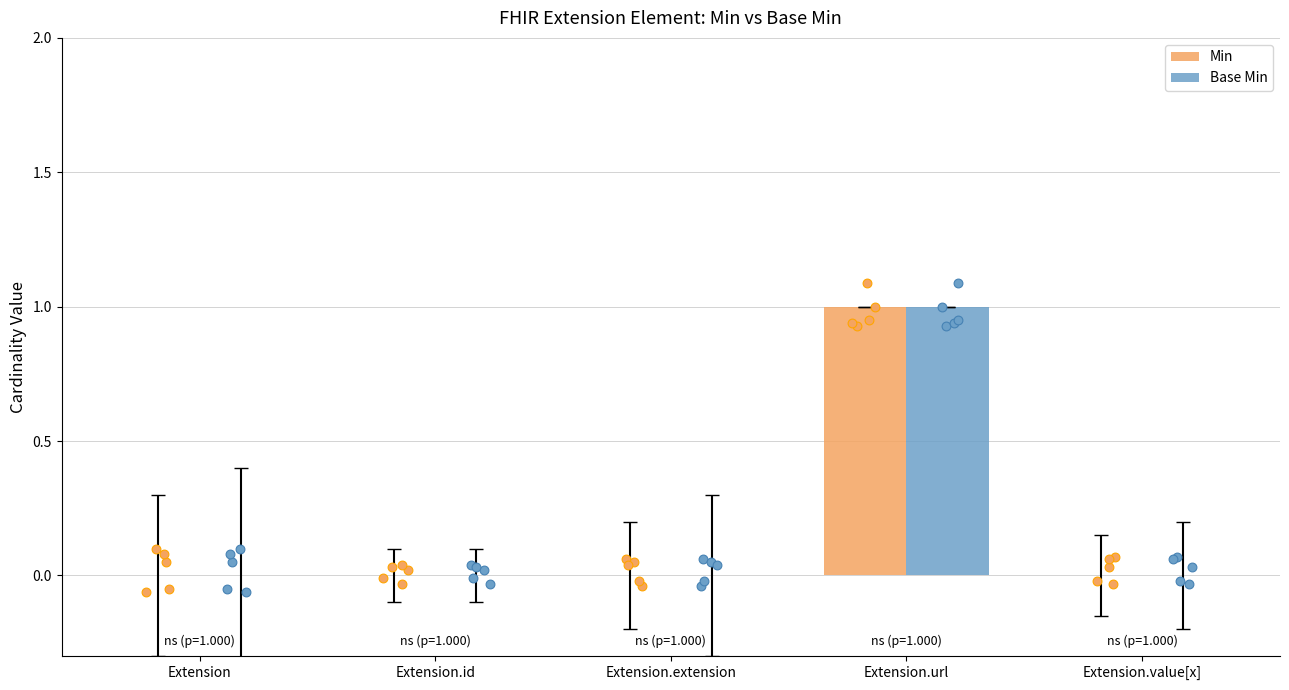

Which series has the largest Y range (max minus min)?

Min